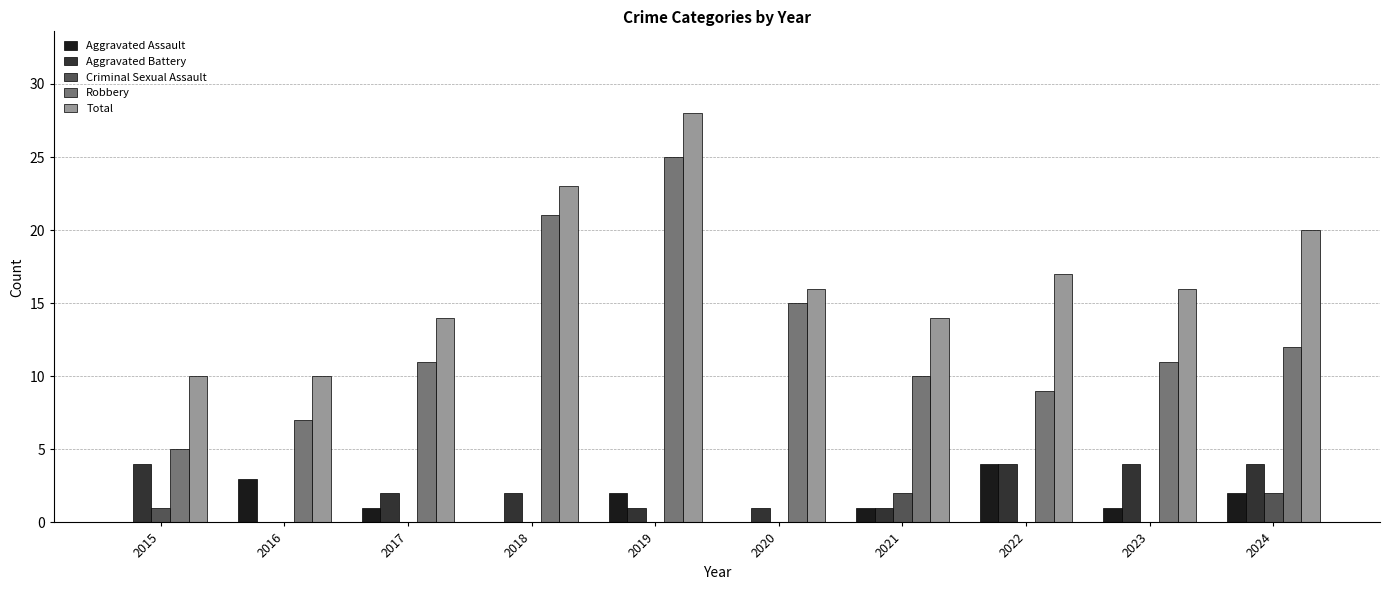

At which label is Total closest to 19?

2024